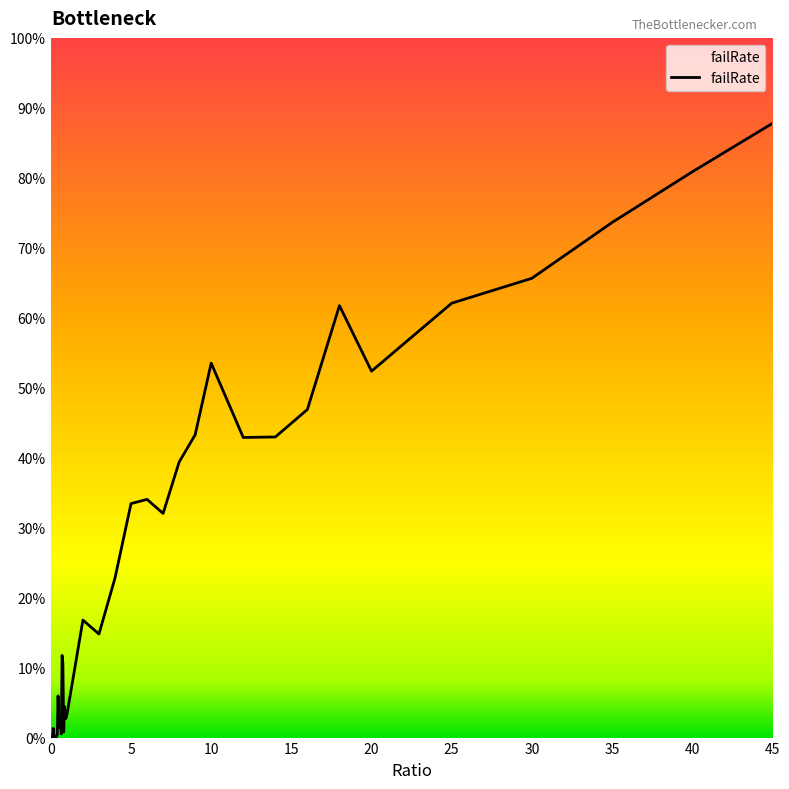

Reading right to left, what are all the values shown in this chart?

0.9	0.8	0.7	0.7	0.6	0.5	0.6	0.5	0.4	0.4	0.5	0.4	0.4	0.3	0.3	0.3	0.2	0.1	0.2	0.0	0.0	0.0	0.0	0.0	0.1	0.1	0.0	0.0	0.0	0.0	0.1	0.0	0.0	0.0	0.0	0.0	0.0	0.0	0.0	0.0